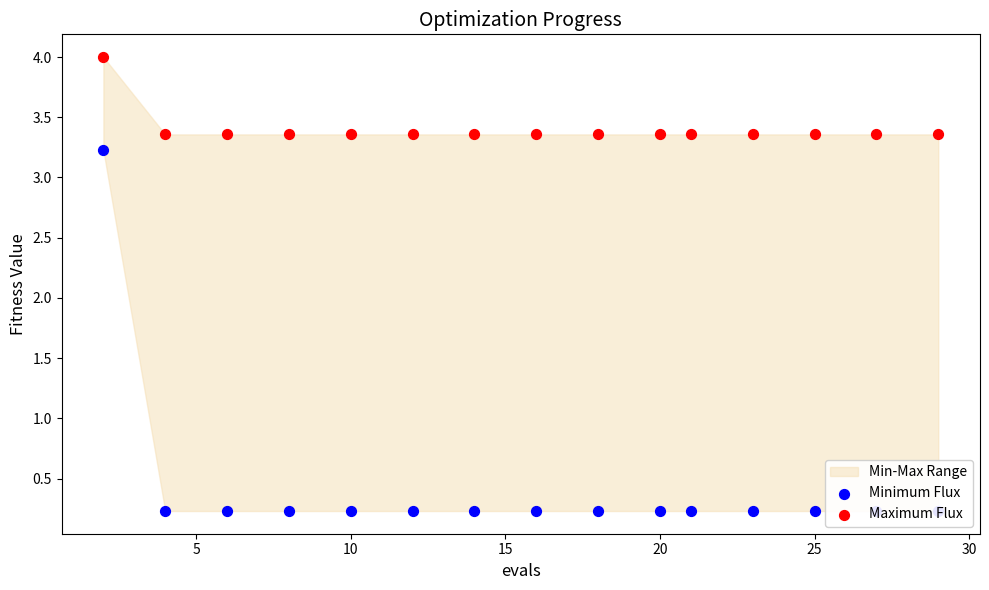

Which series has the largest total across all categories?

Maximum Flux